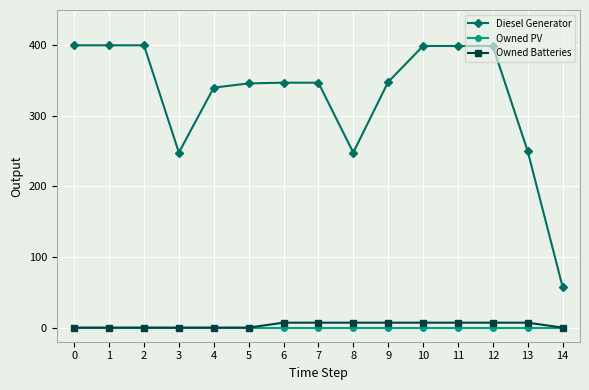

Which series has the widest spread of values?

Diesel Generator